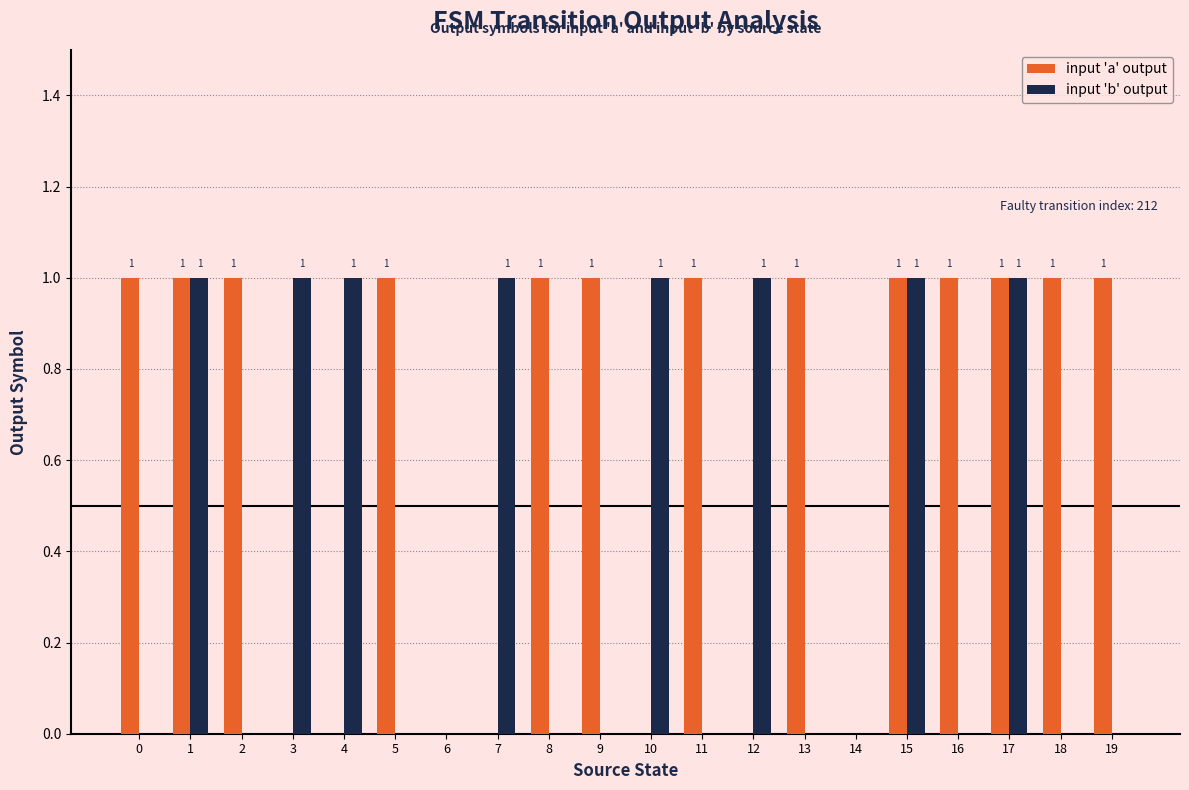

Is it true that input 'b' output equals 0 at 10?

False